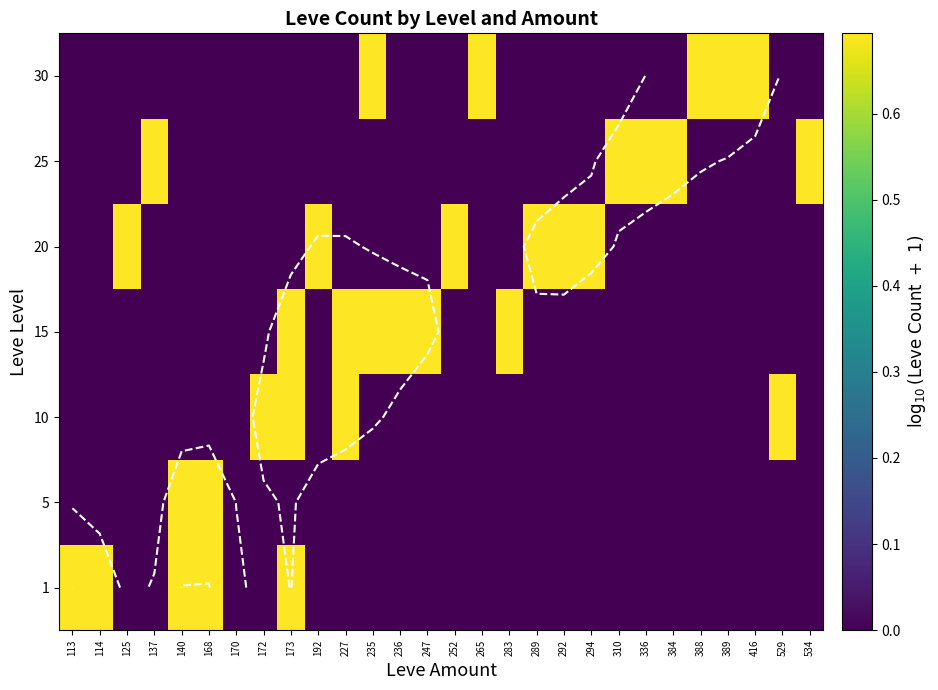

Is it true that 1 equals -0.3 at 125?

False